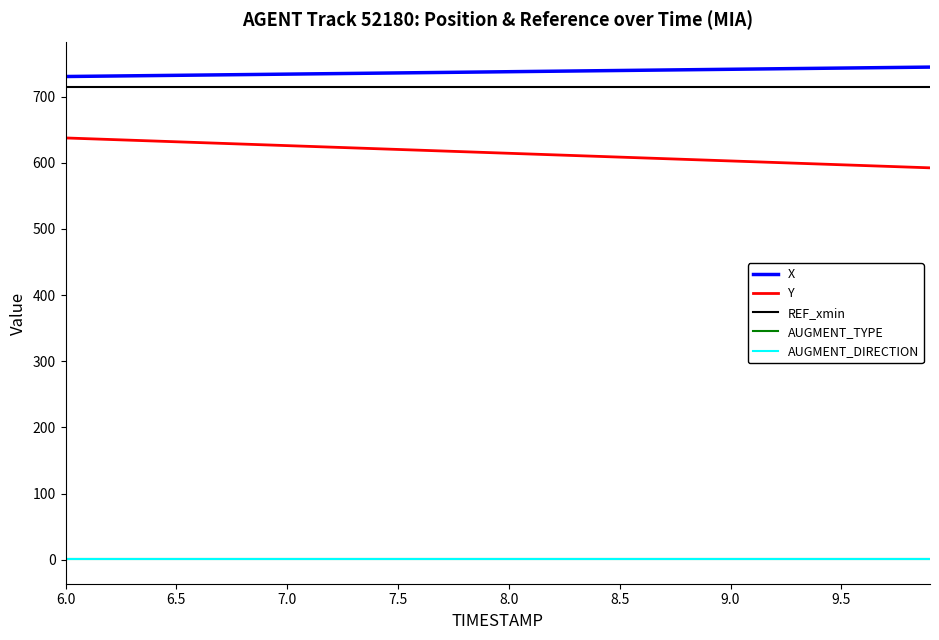

What is the maximum value for REF_xmin?

714.3